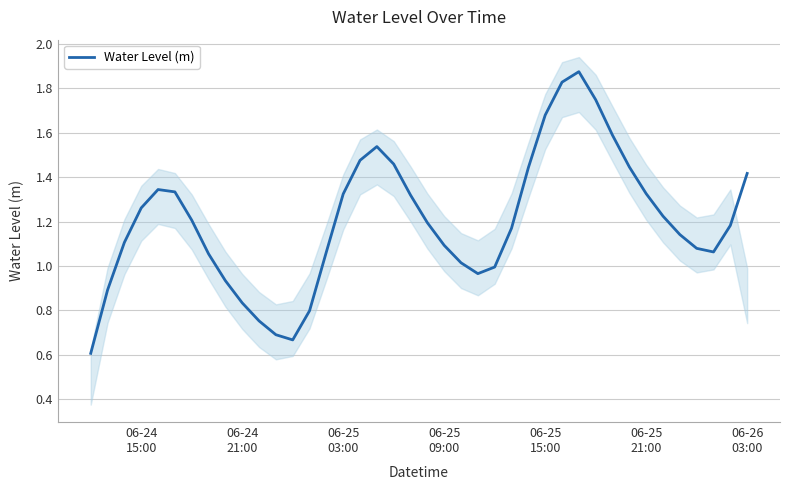

What is the lowest value of the Water Level (m) series?

0.6